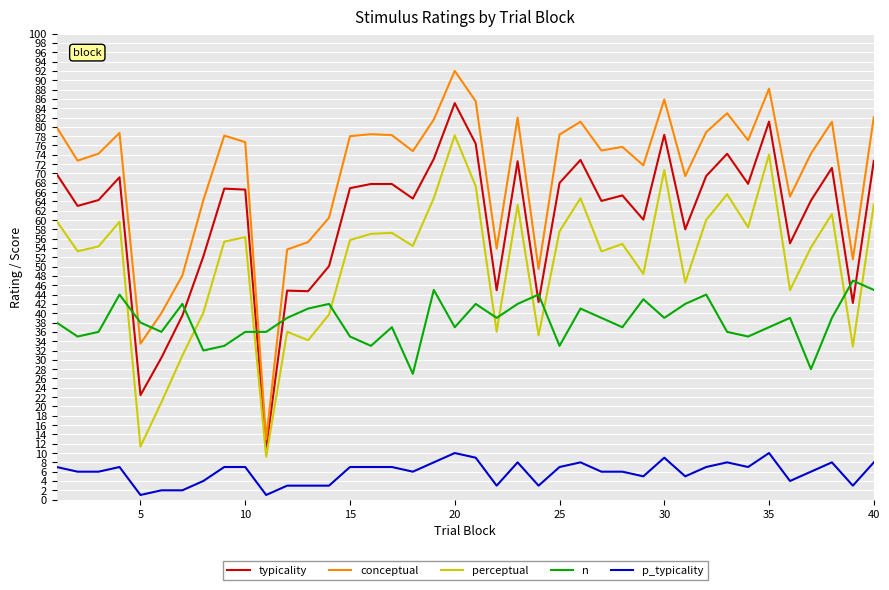

What is the maximum value for typicality?

85.1